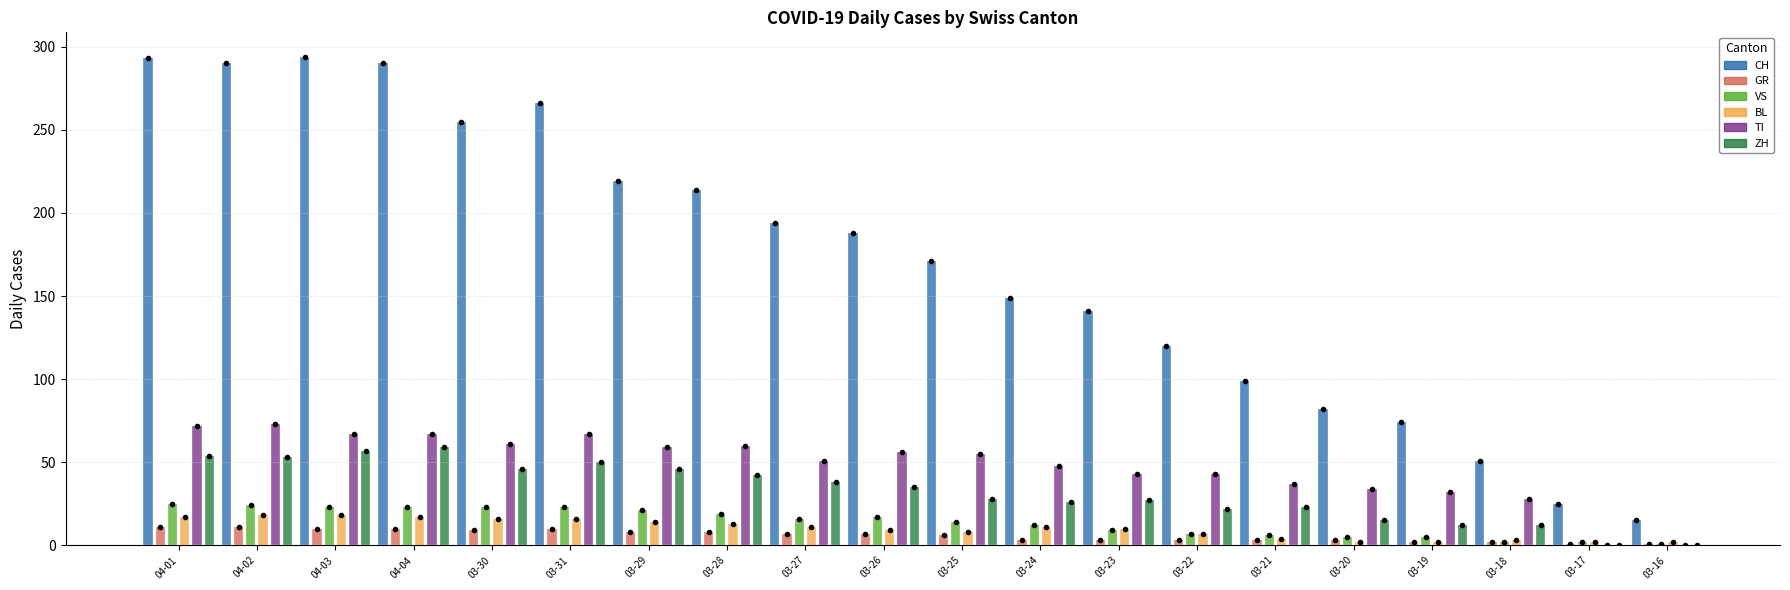

List the series in order of their peak value, highest first.

CH, TI, ZH, VS, BL, GR